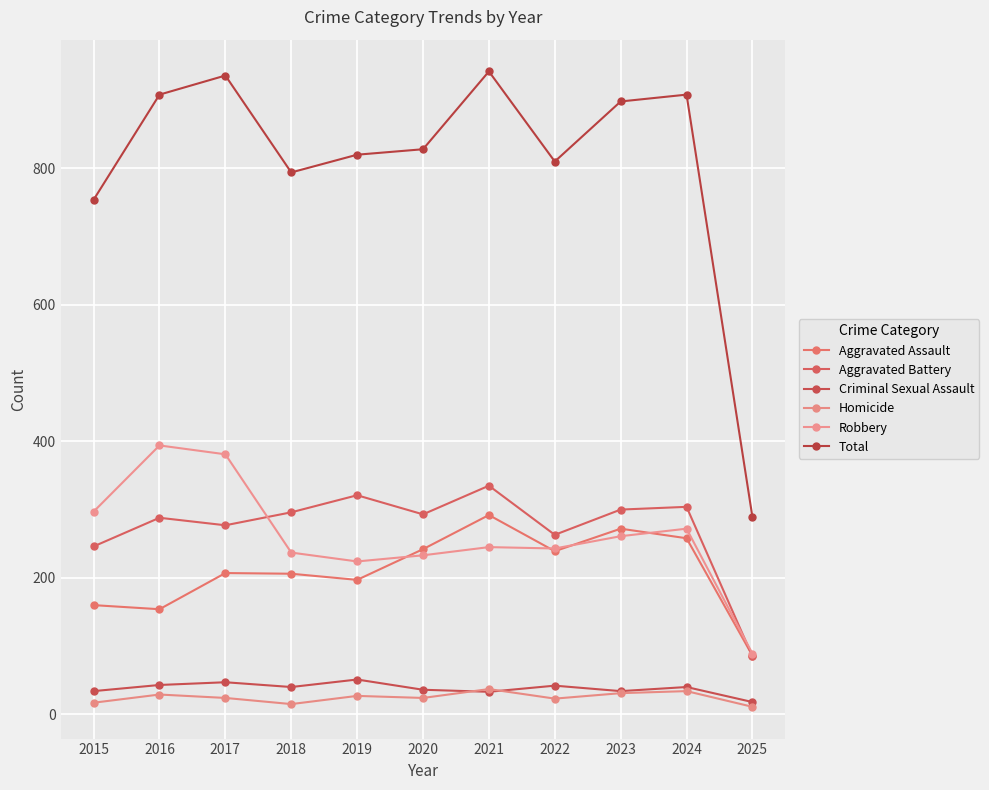

Reading left to right, transcribe all the data shown in this chart.

Aggravated Assault: 2015=160	2016=154	2017=207	2018=206	2019=197	2020=242	2021=292	2022=239	2023=272	2024=258	2025=86
Aggravated Battery: 2015=246	2016=288	2017=277	2018=296	2019=321	2020=293	2021=335	2022=263	2023=300	2024=304	2025=85
Criminal Sexual Assault: 2015=34	2016=43	2017=47	2018=40	2019=51	2020=36	2021=33	2022=42	2023=34	2024=40	2025=18
Homicide: 2015=17	2016=29	2017=24	2018=15	2019=27	2020=24	2021=37	2022=23	2023=31	2024=34	2025=11
Robbery: 2015=297	2016=394	2017=381	2018=237	2019=224	2020=233	2021=245	2022=243	2023=261	2024=272	2025=89
Total: 2015=754	2016=908	2017=936	2018=794	2019=820	2020=828	2021=942	2022=810	2023=898	2024=908	2025=289